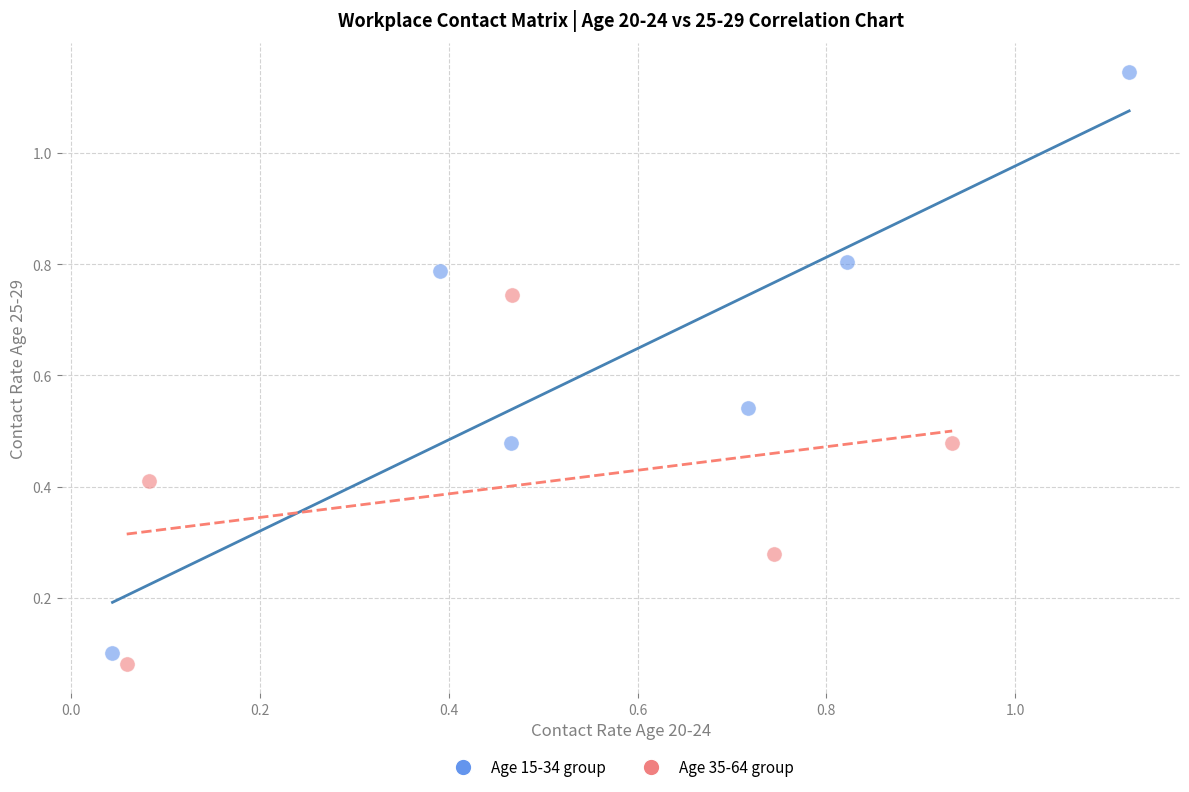

Which series reaches the maximum Y coordinate?

Age 15-34 group